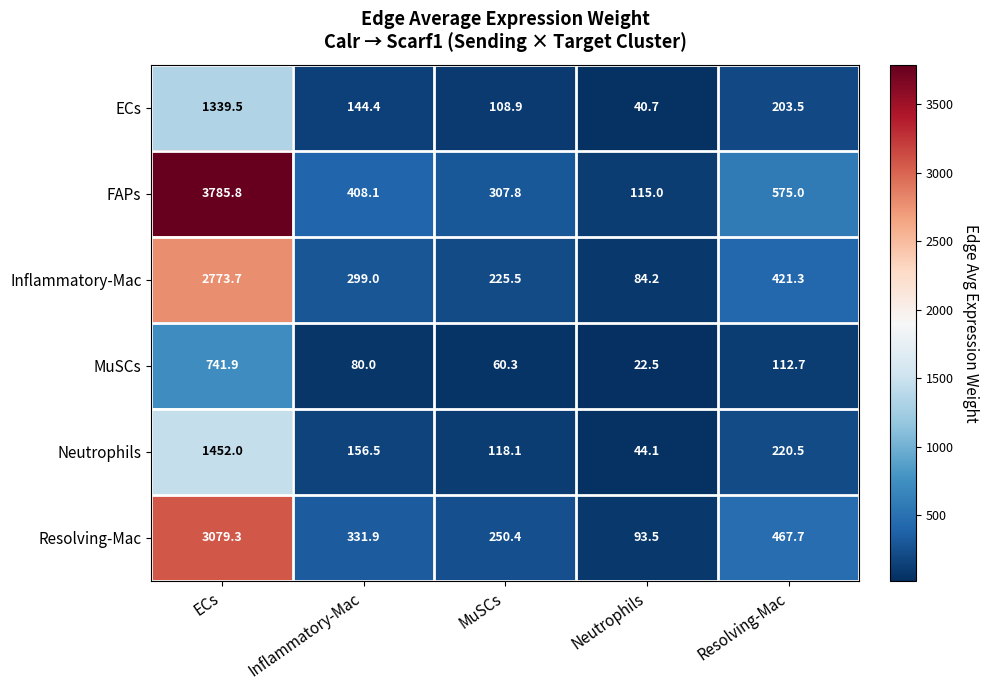

Where does the Resolving-Mac series first go above 331?

ECs